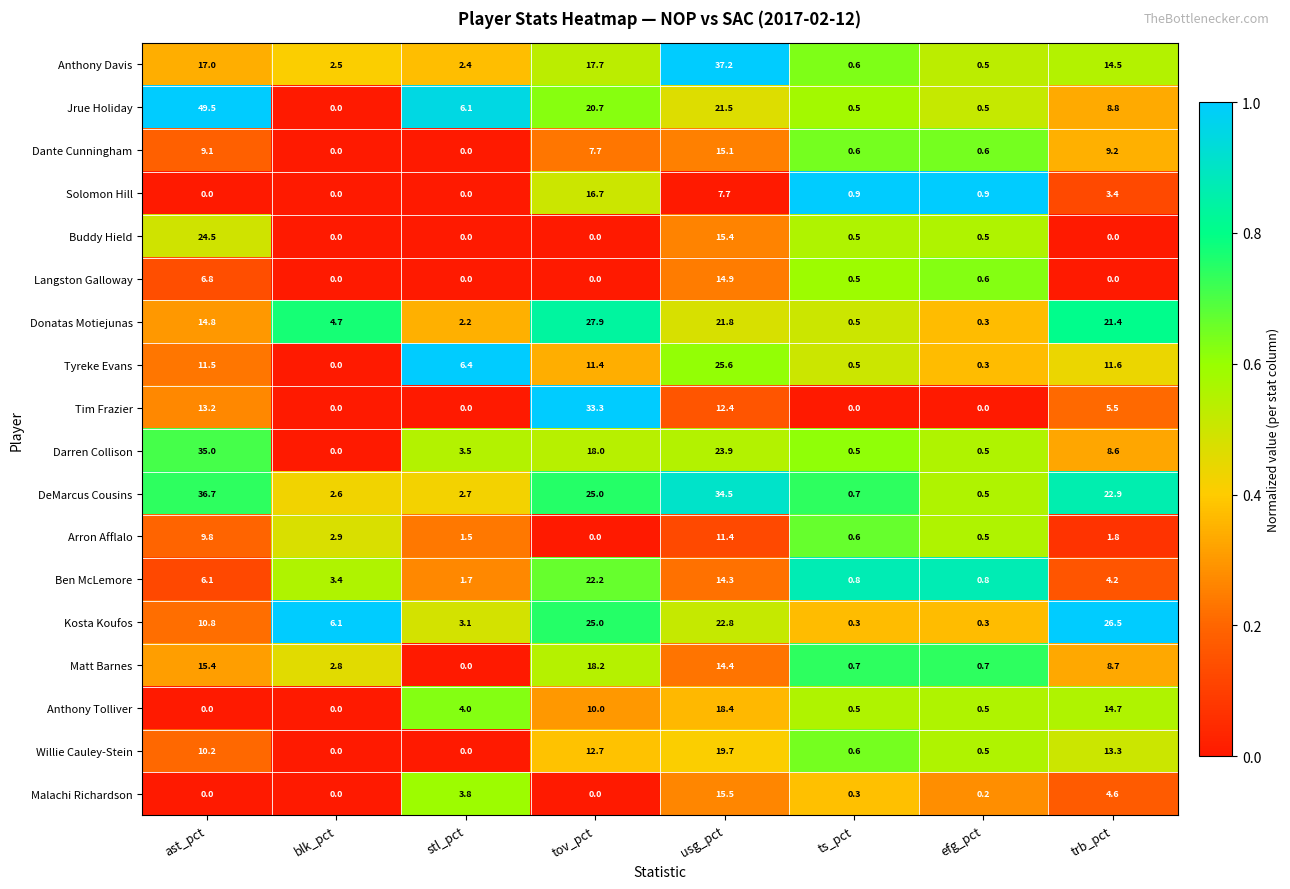

Between tov_pct and ts_pct, which series saw the biggest shift?

Tim Frazier